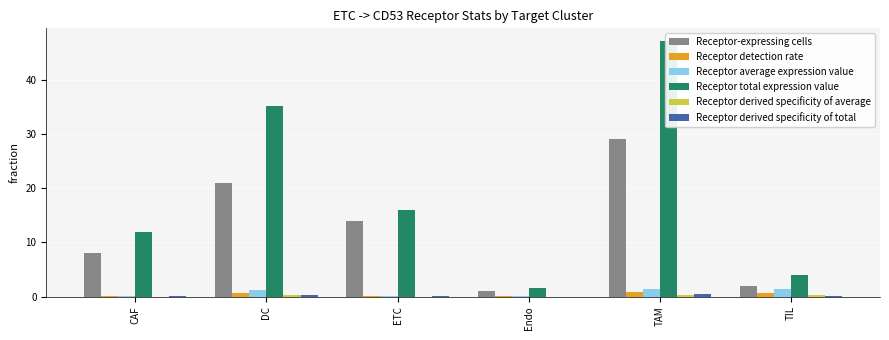

What is the total value across all series at CAF?

20.2